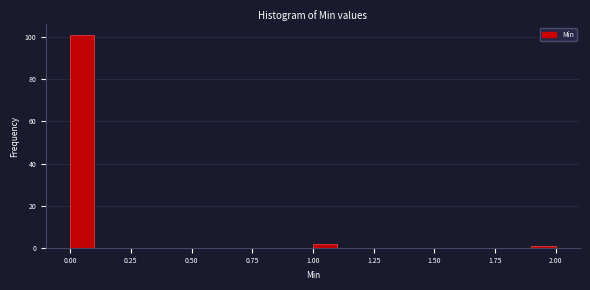

Around what value on the x-axis is the tallest bar? Give the approximate position of its centre, as read against the axis.

0.05